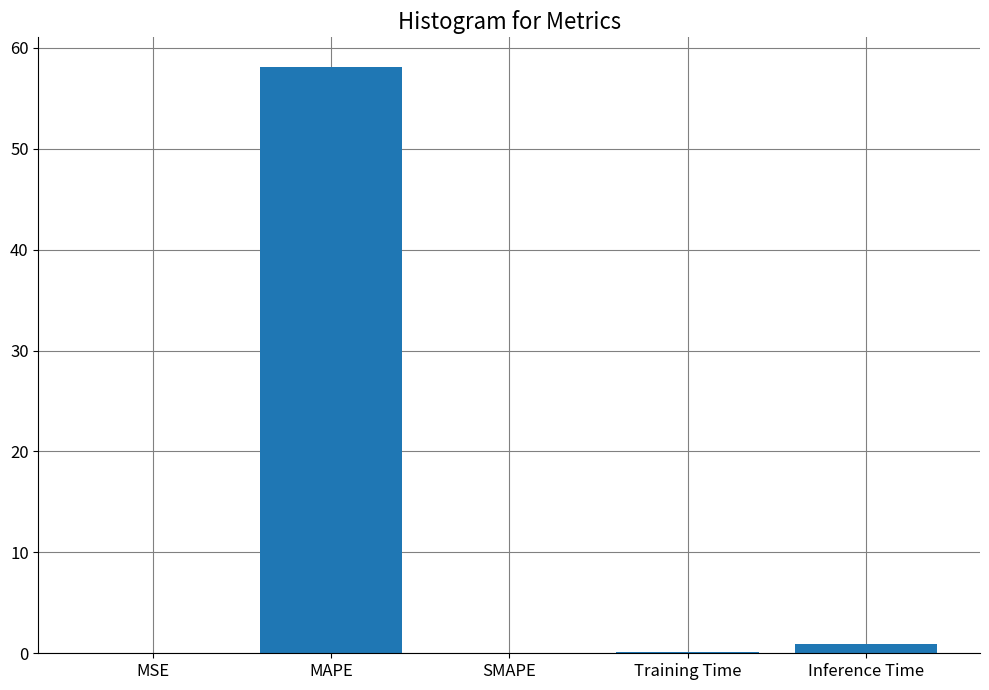

What is the average value?

11.8